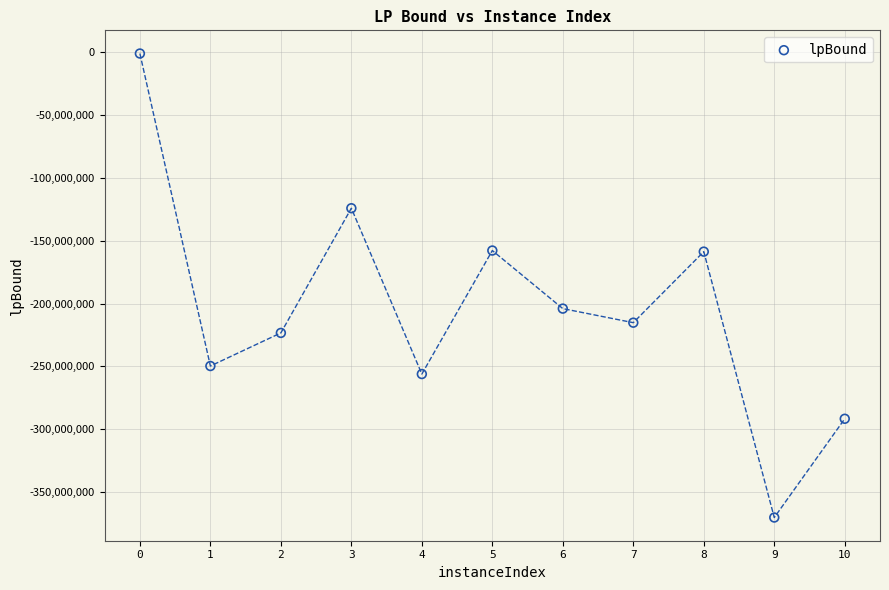

What Y value in the scatter plot is closest to -185670821?

-204026366.9